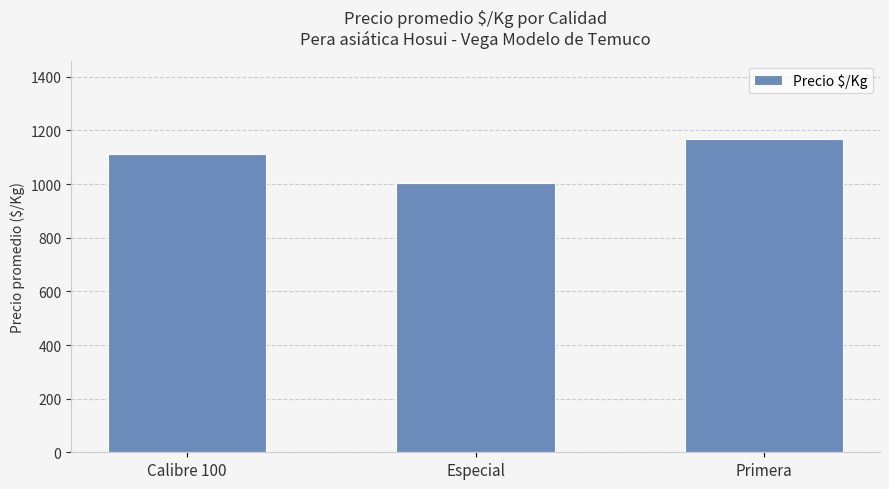

List the labels in order of value, largest first.

Primera, Calibre 100, Especial